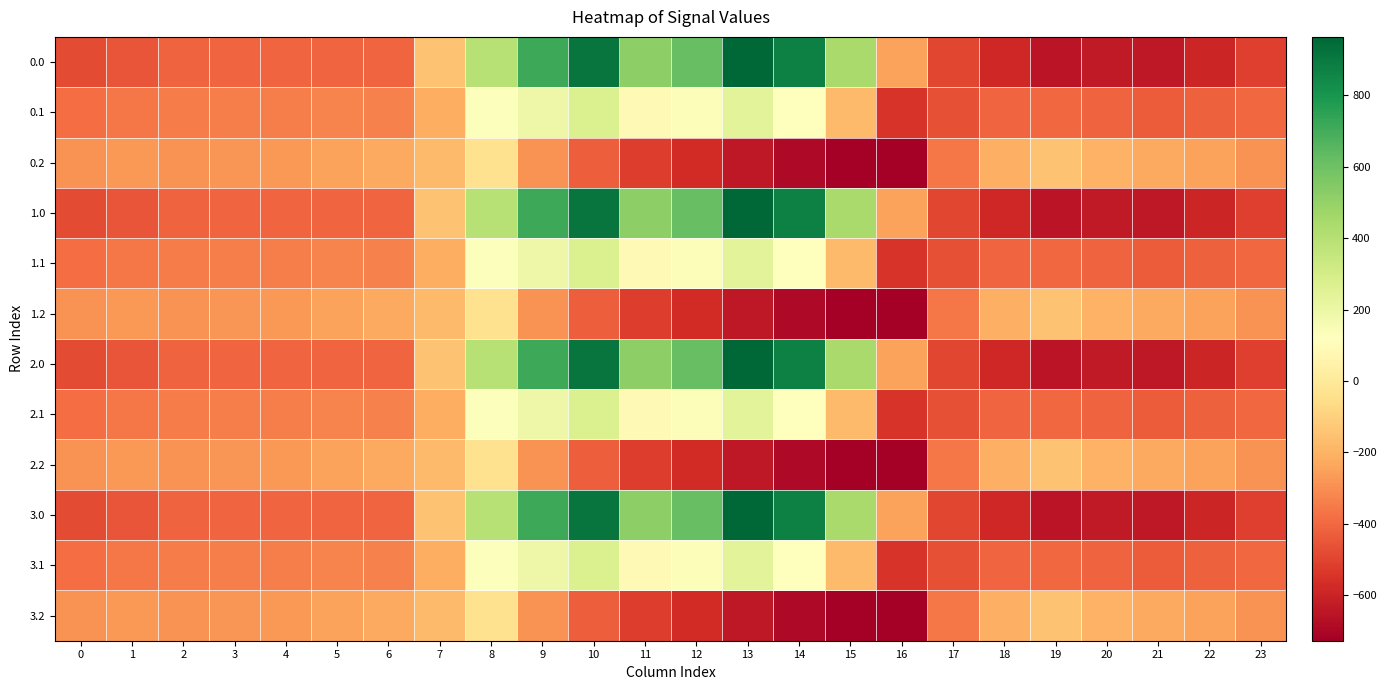

What is the minimum value shown in the chart?

-726.6